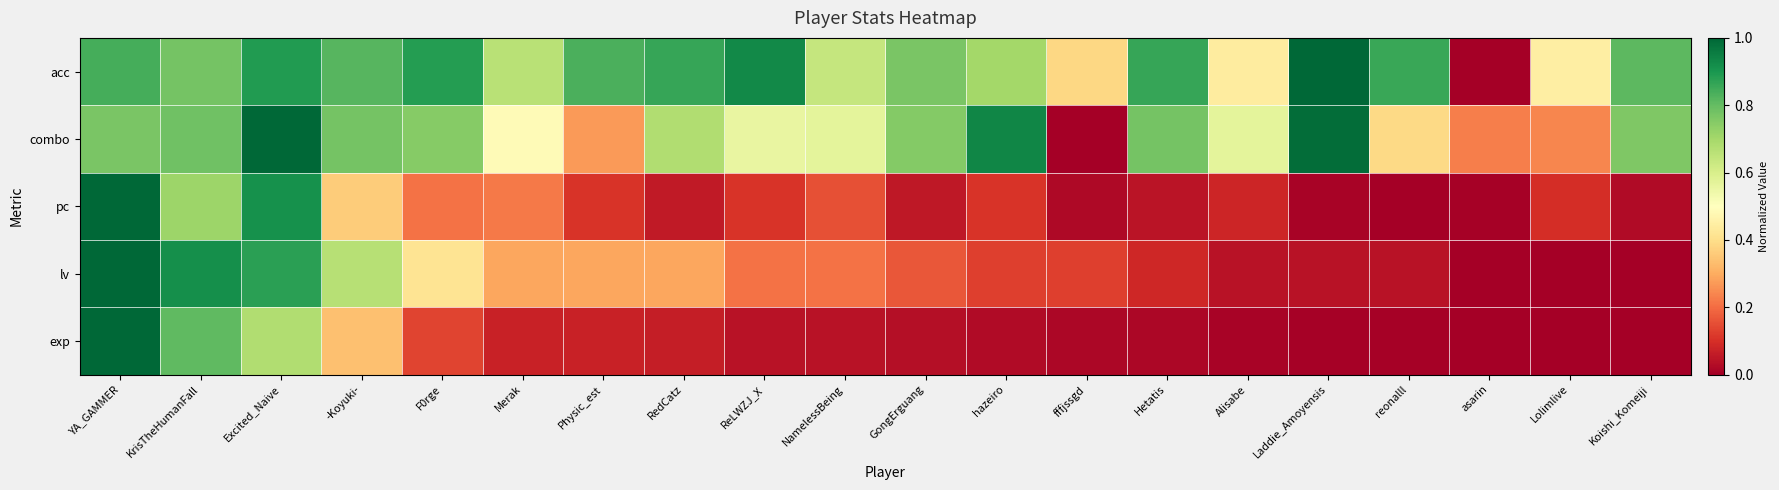

Which series has the largest range (max minus min)?

acc